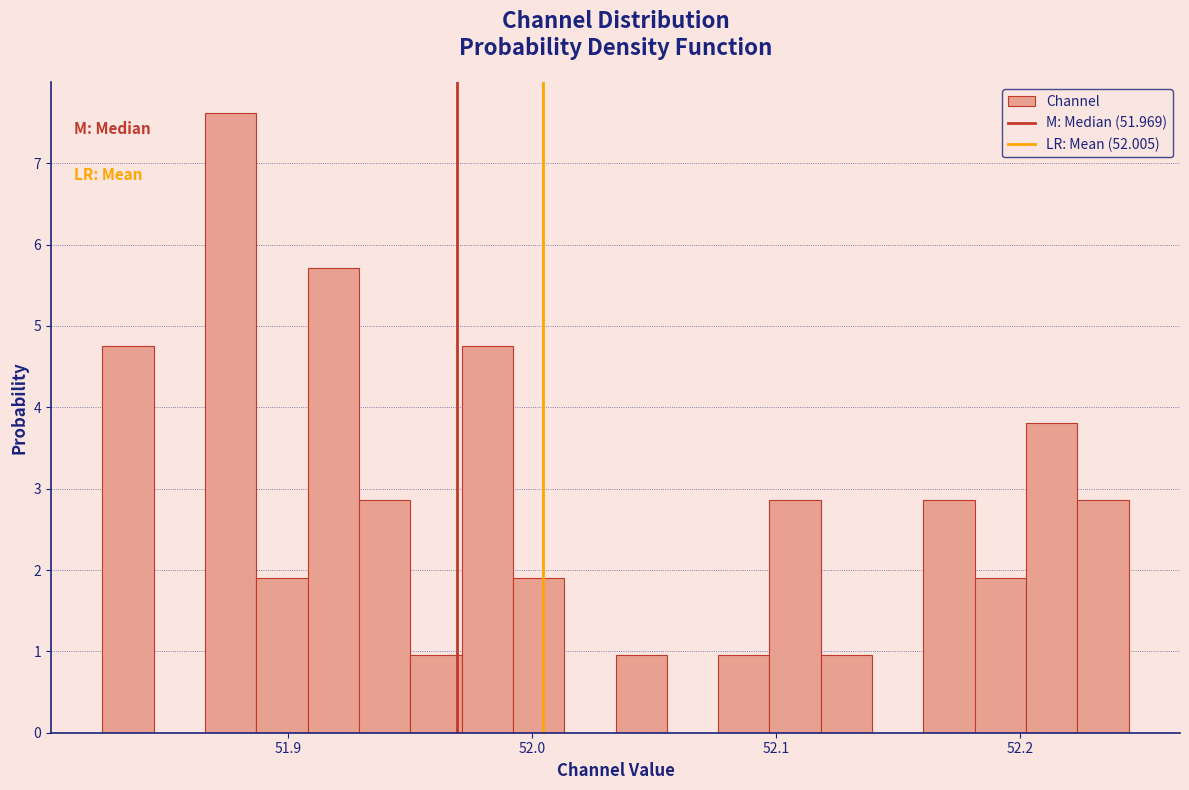

Read against the x-axis, roughly where is the centre of the tallest bar?

51.88